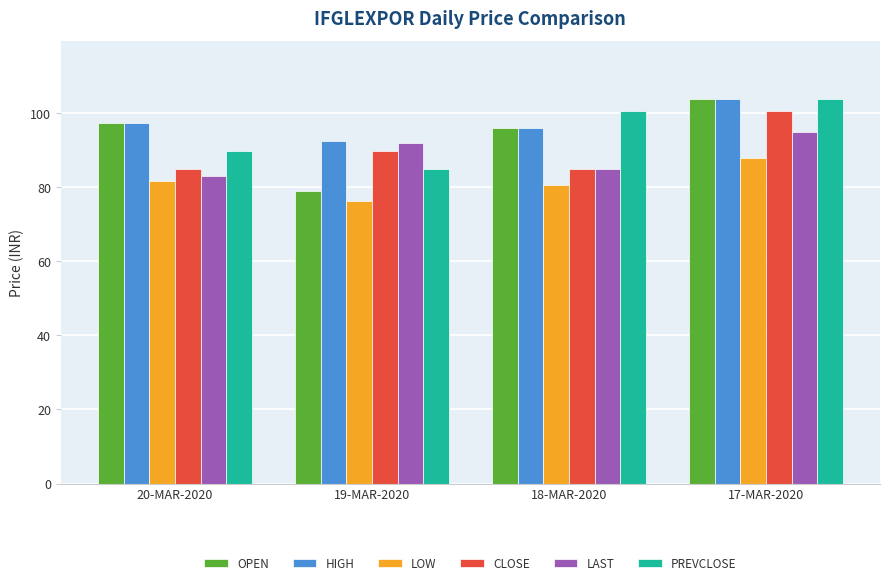

What are all the series names shown in the legend?

OPEN, HIGH, LOW, CLOSE, LAST, PREVCLOSE